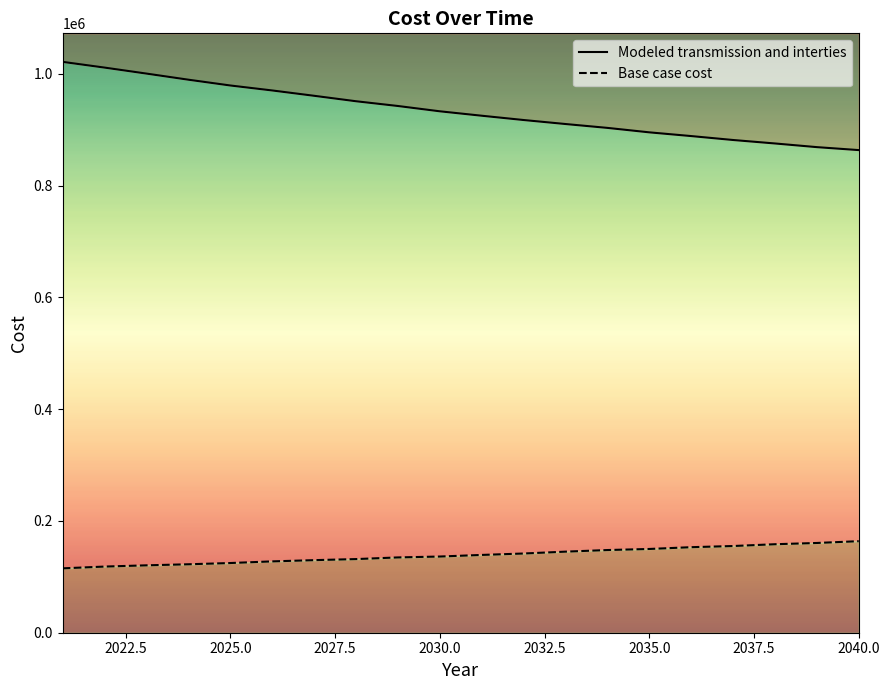

What is the label of the 3rd point from the left?

2025.0